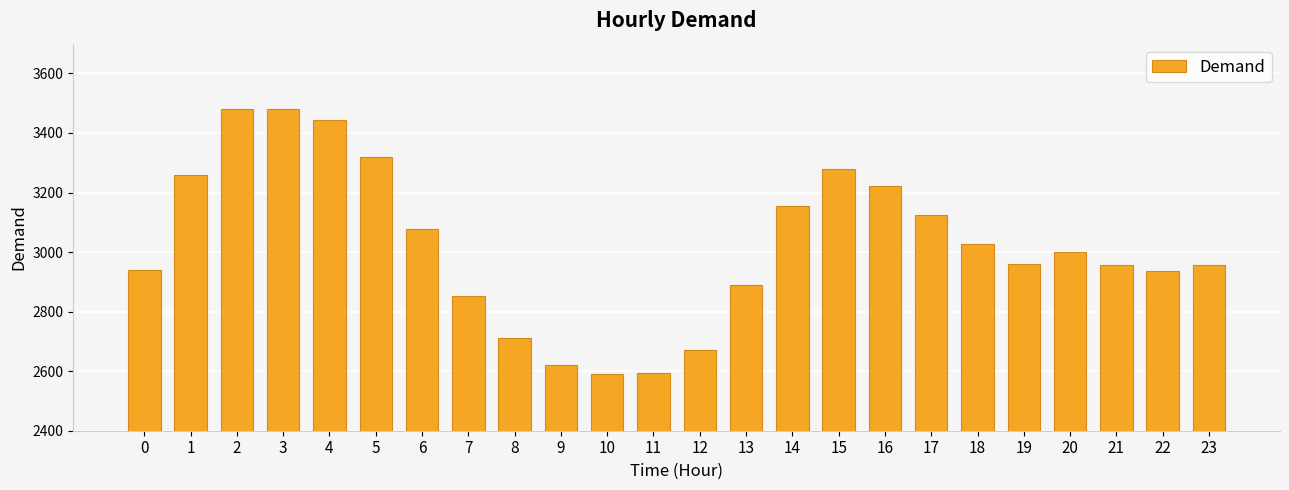

The chart shows a value of 717 at 7. True or false?

False